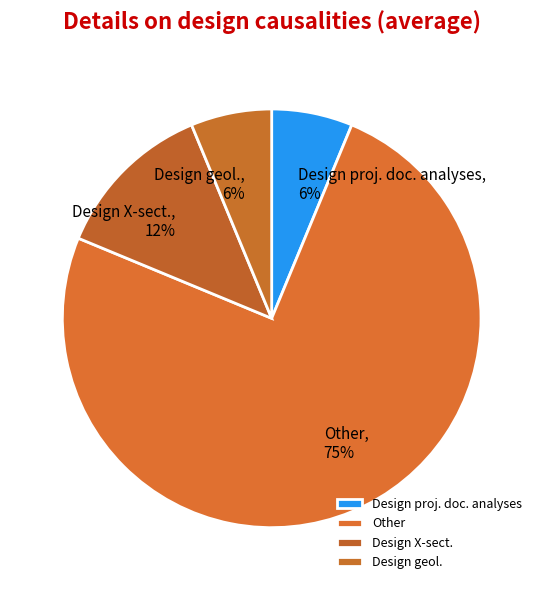

Is there a majority slice in this chart?

Yes